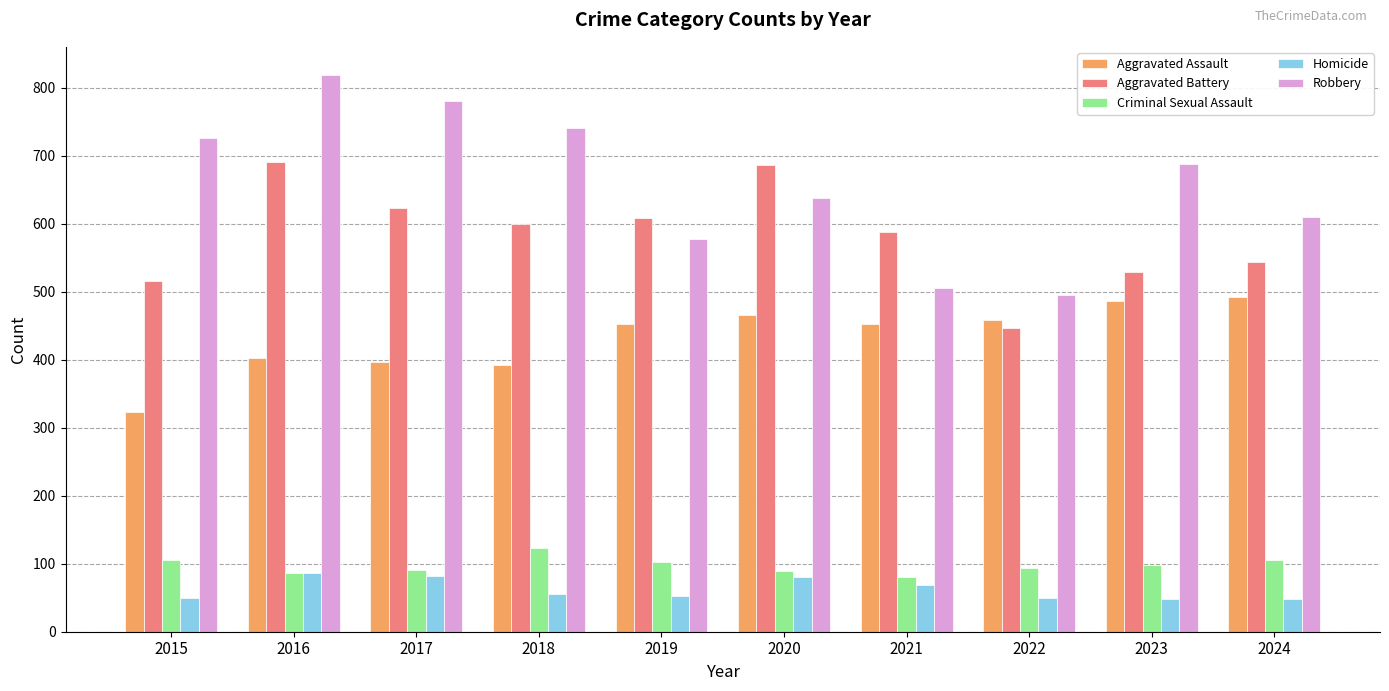

What is the value of the Aggravated Battery bar at the 8th from the left?

446